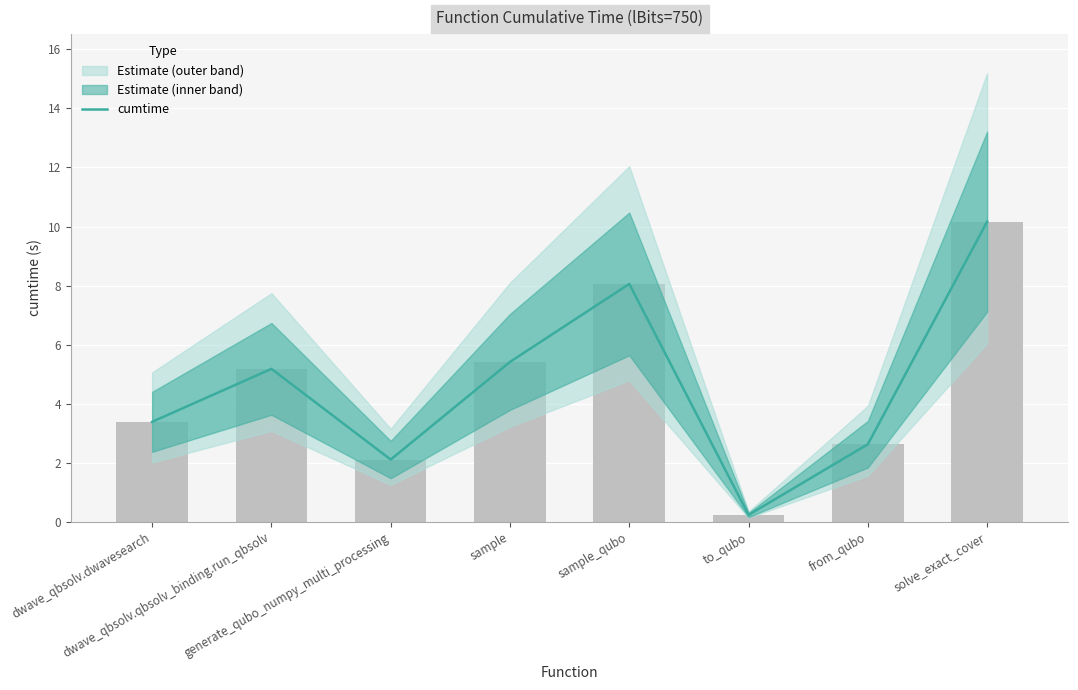

Are the bars grouped side by side (vs. stacked)?

No